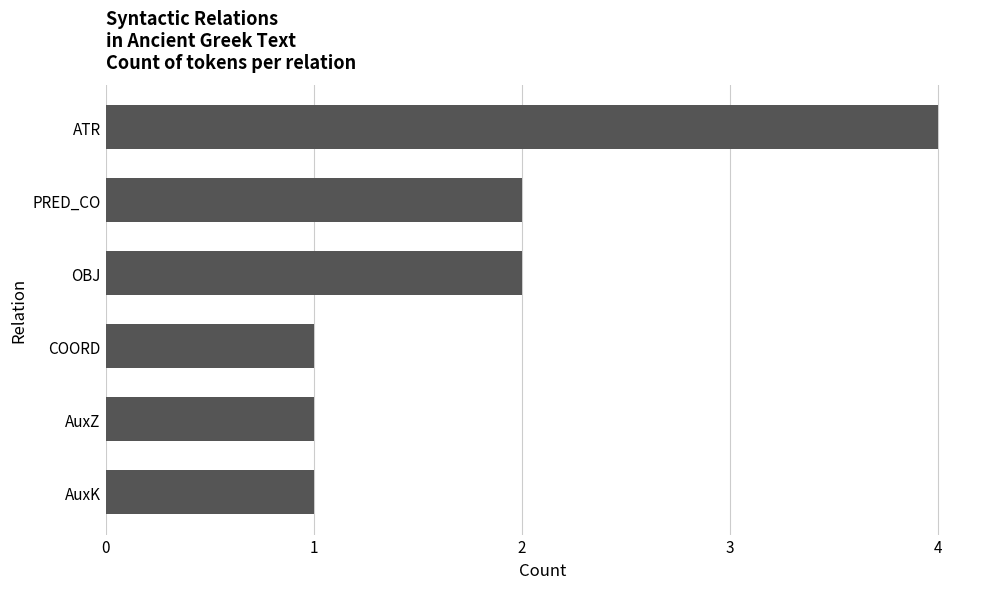

Is it true that the value at OBJ is 3?

False